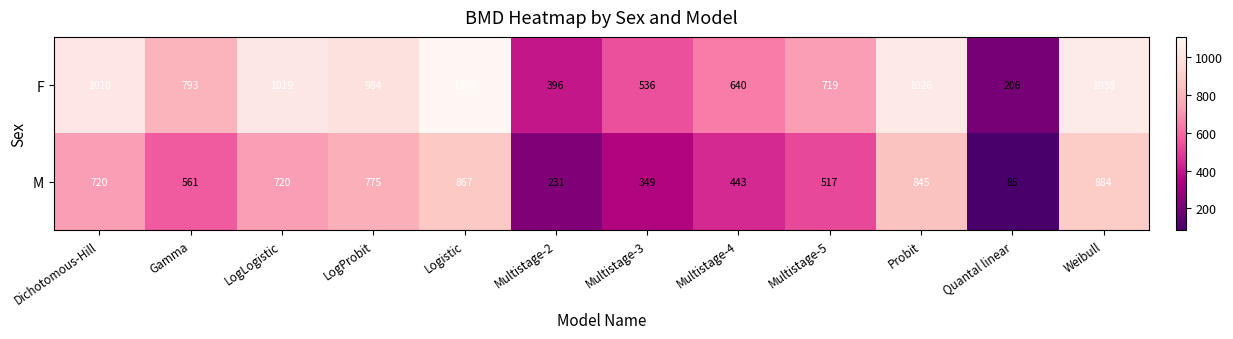

What is the greatest value displayed?

1105